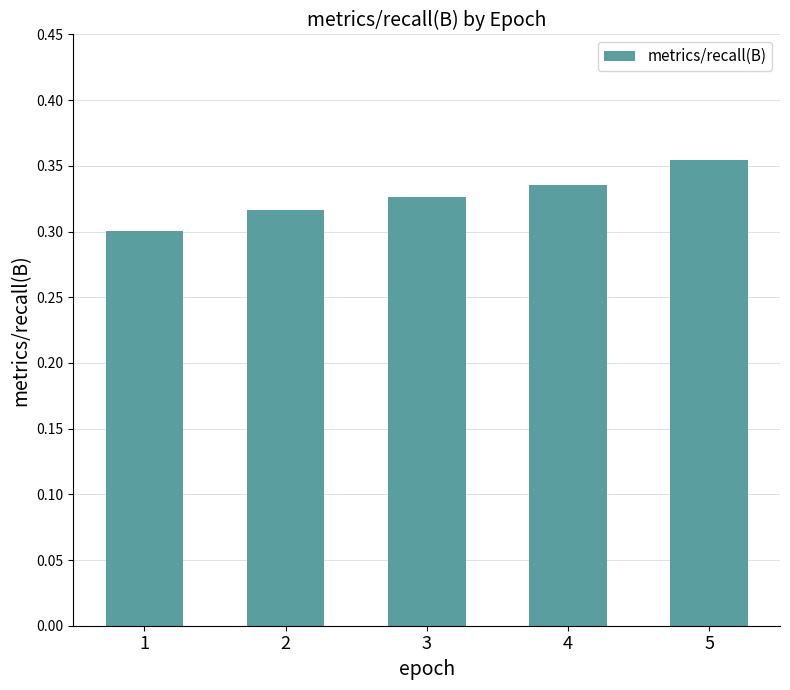

Between 3 and 2, which is larger?

3